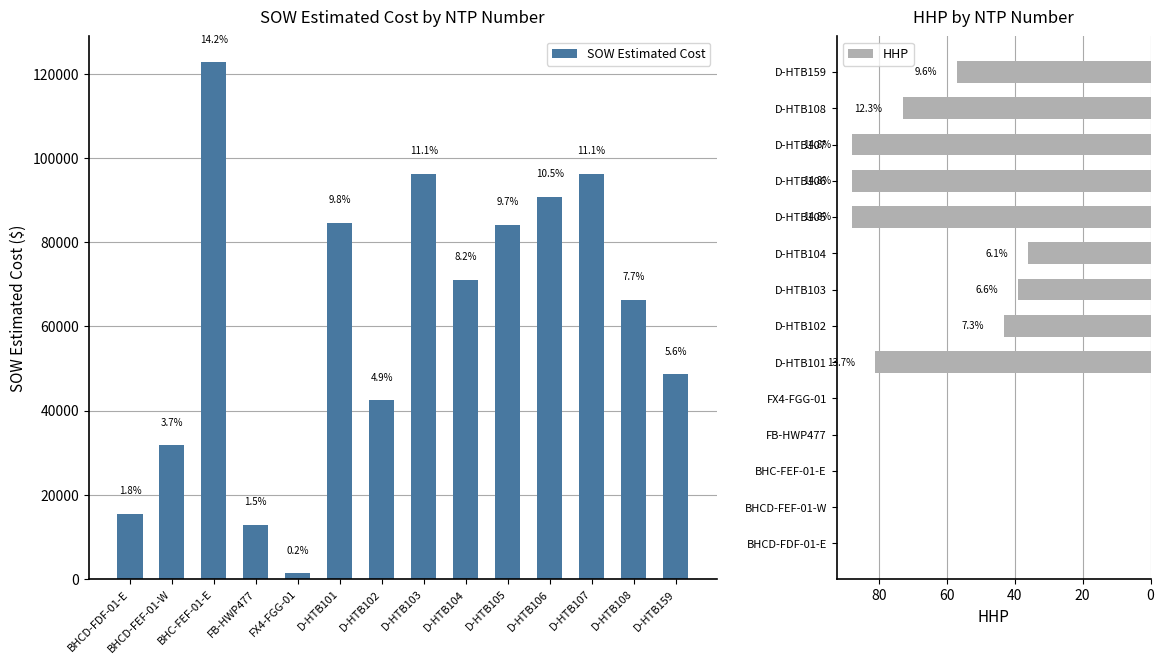

Between BHC-FEF-01-E and D-HTB104, which is larger?

BHC-FEF-01-E